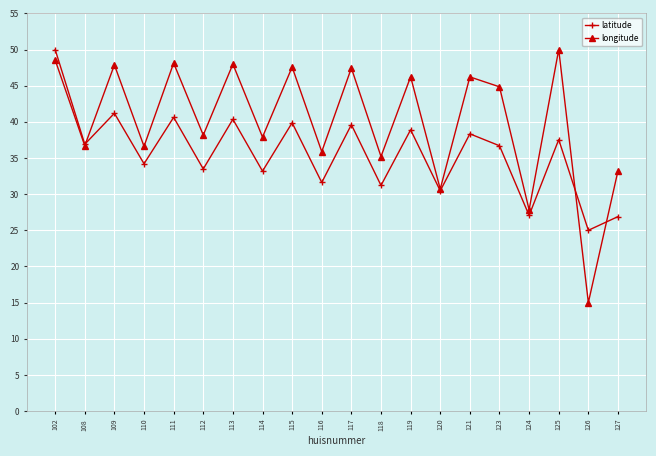

Is it true that longitude equals 8.6 at 114?

False